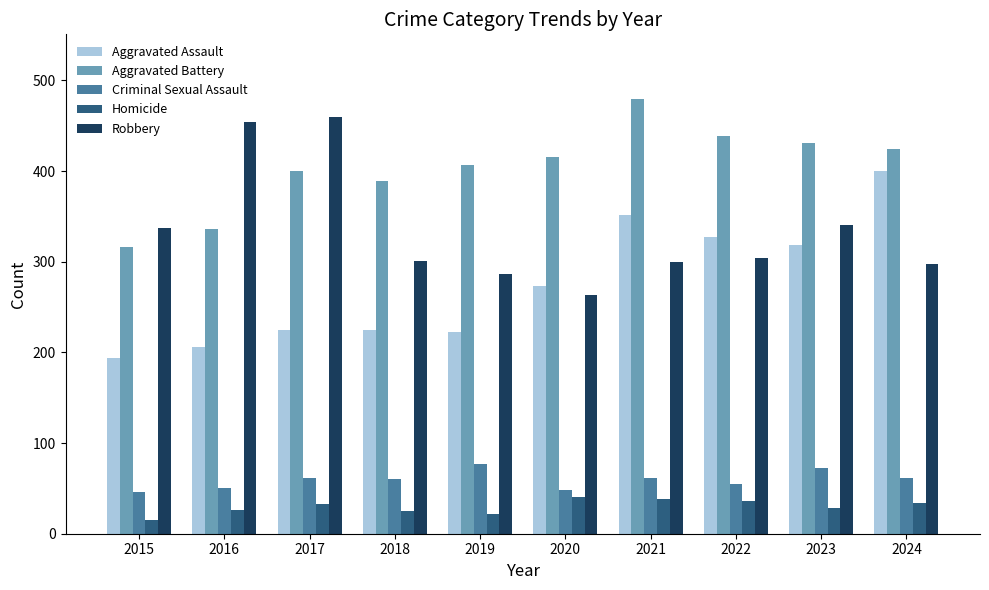

What is the value of the Aggravated Assault bar at the 1st from the left?

194